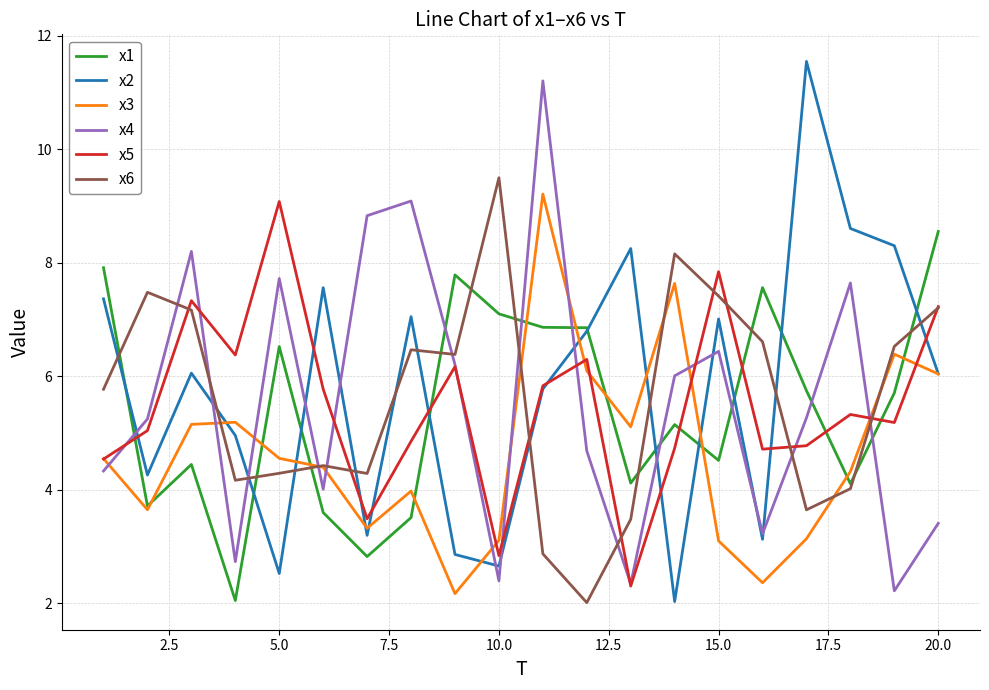

What is the maximum value shown in the chart?

11.5